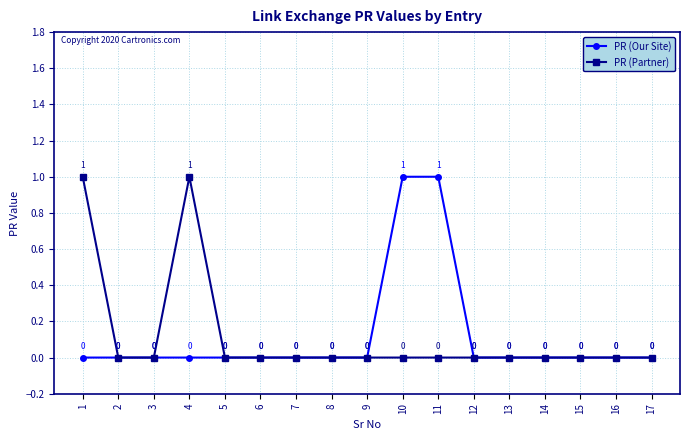

How many lines are shown in the chart?

2